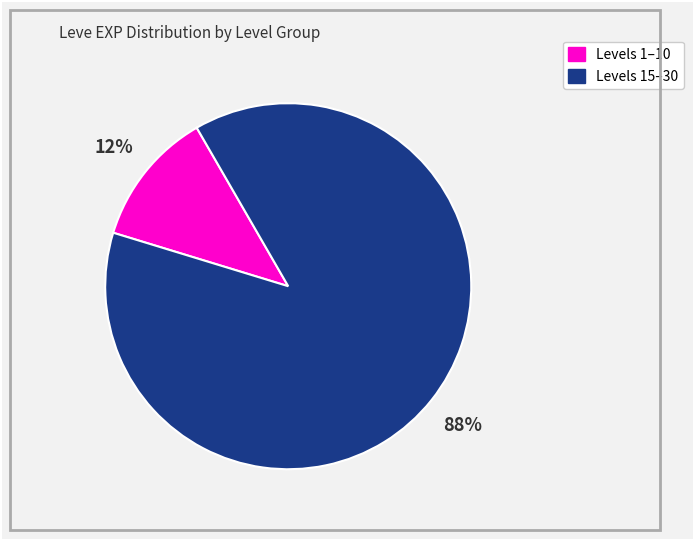

To the nearest percent, what is the average slice percentage?

50%